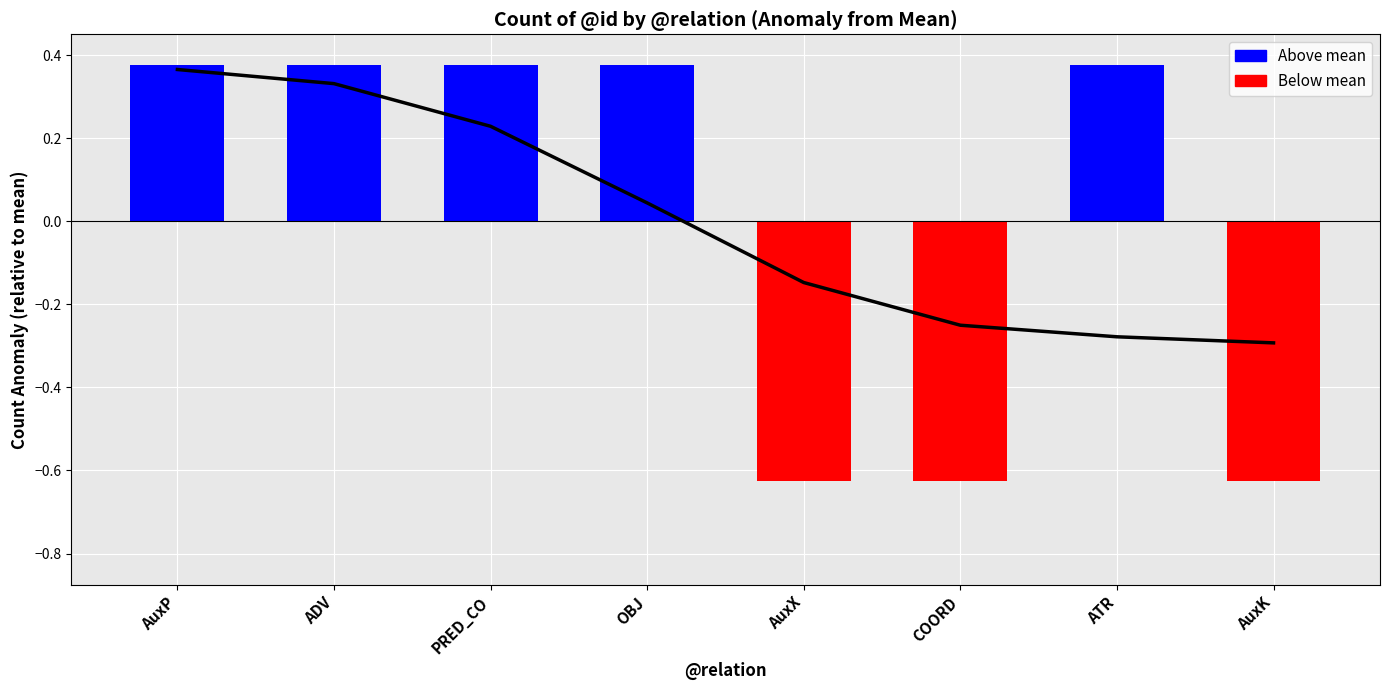

What is the difference between the second highest and minimum values?

1